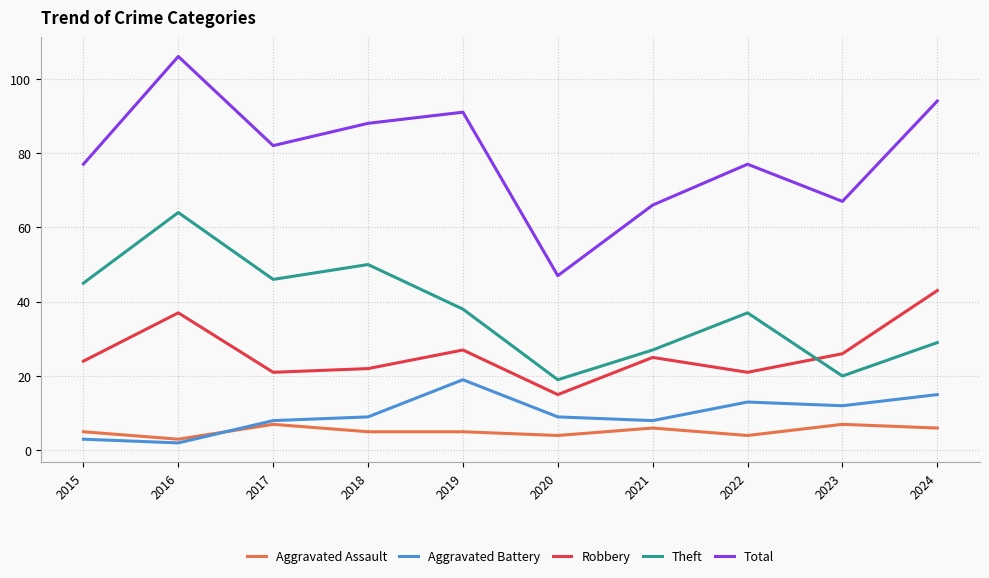

Where is the first local minimum for Total?

2017